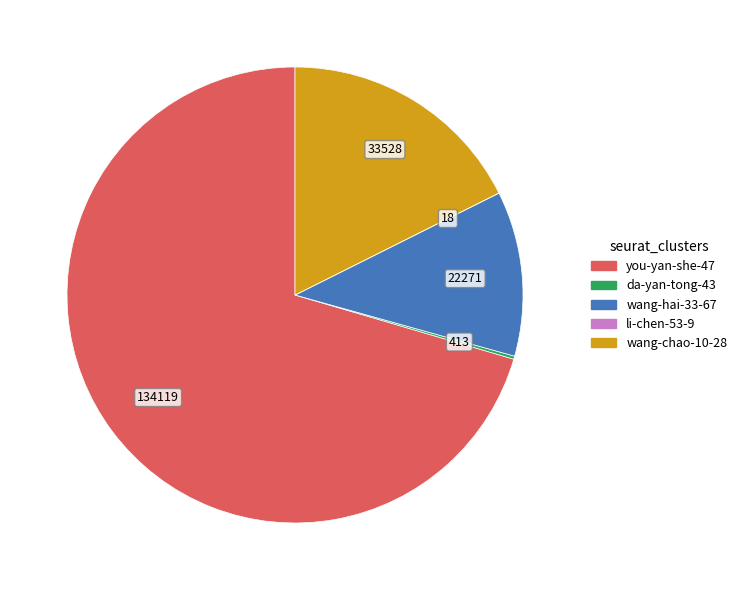

Is there any slice that represents more than half of the pie?

Yes